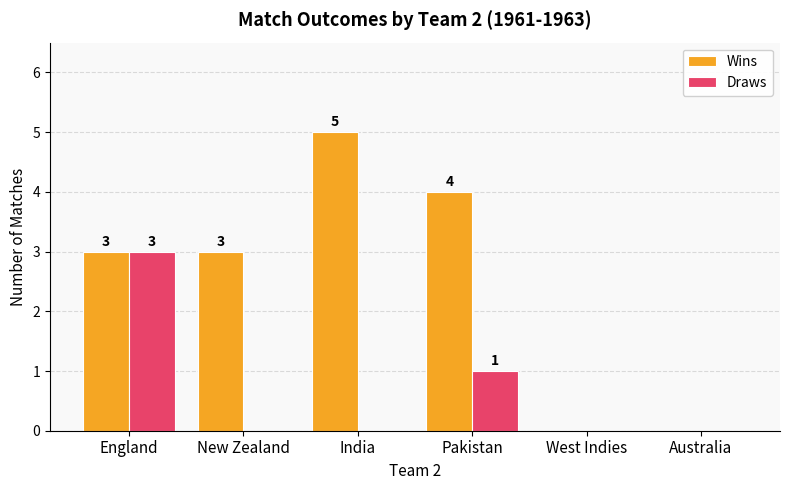

Which series has the widest spread of values?

Wins